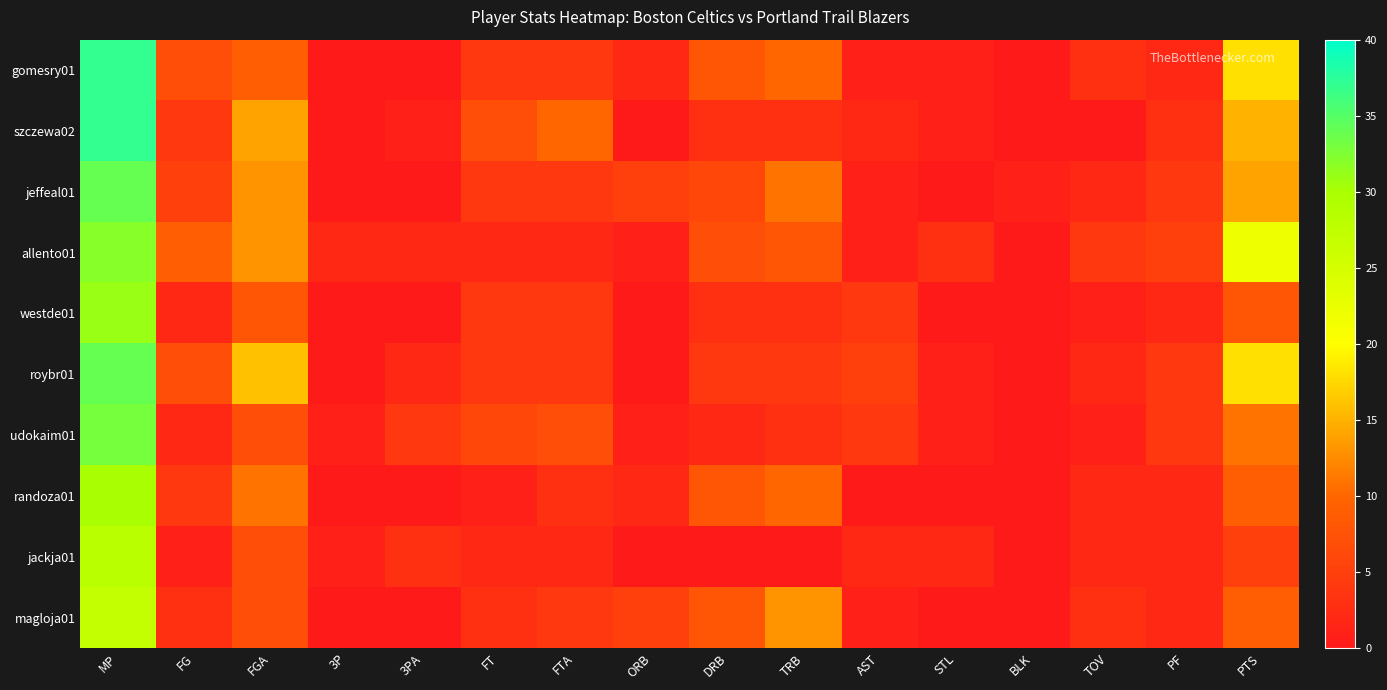

Reading left to right, list all the values displayed in this chart.

gomesry01: MP=37	FG=7	FGA=9	3P=0	3PA=0	FT=4	FTA=4	ORB=2	DRB=8	TRB=10	AST=1	STL=1	BLK=0	TOV=3	PF=2	PTS=18
szczewa02: MP=37	FG=4	FGA=14	3P=0	3PA=1	FT=7	FTA=10	ORB=0	DRB=3	TRB=3	AST=2	STL=1	BLK=0	TOV=0	PF=3	PTS=15
jeffeal01: MP=34	FG=5	FGA=13	3P=0	3PA=0	FT=4	FTA=4	ORB=5	DRB=6	TRB=11	AST=1	STL=0	BLK=1	TOV=2	PF=4	PTS=14
allento01: MP=32	FG=9	FGA=13	3P=2	3PA=2	FT=2	FTA=2	ORB=1	DRB=7	TRB=8	AST=1	STL=3	BLK=0	TOV=4	PF=5	PTS=22
westde01: MP=31	FG=2	FGA=8	3P=0	3PA=0	FT=4	FTA=4	ORB=0	DRB=3	TRB=3	AST=4	STL=0	BLK=0	TOV=1	PF=2	PTS=8
roybr01: MP=34	FG=7	FGA=16	3P=0	3PA=2	FT=4	FTA=4	ORB=0	DRB=4	TRB=4	AST=5	STL=1	BLK=0	TOV=2	PF=4	PTS=18
udokaim01: MP=33	FG=2	FGA=7	3P=1	3PA=4	FT=6	FTA=7	ORB=1	DRB=2	TRB=3	AST=4	STL=1	BLK=0	TOV=1	PF=4	PTS=11
randoza01: MP=30	FG=4	FGA=11	3P=0	3PA=0	FT=1	FTA=3	ORB=2	DRB=8	TRB=10	AST=0	STL=0	BLK=0	TOV=2	PF=2	PTS=9
jackja01: MP=28	FG=1	FGA=7	3P=1	3PA=3	FT=2	FTA=2	ORB=0	DRB=0	TRB=0	AST=2	STL=2	BLK=0	TOV=2	PF=2	PTS=5
magloja01: MP=27	FG=3	FGA=7	3P=0	3PA=0	FT=3	FTA=4	ORB=5	DRB=8	TRB=13	AST=1	STL=0	BLK=0	TOV=3	PF=2	PTS=9